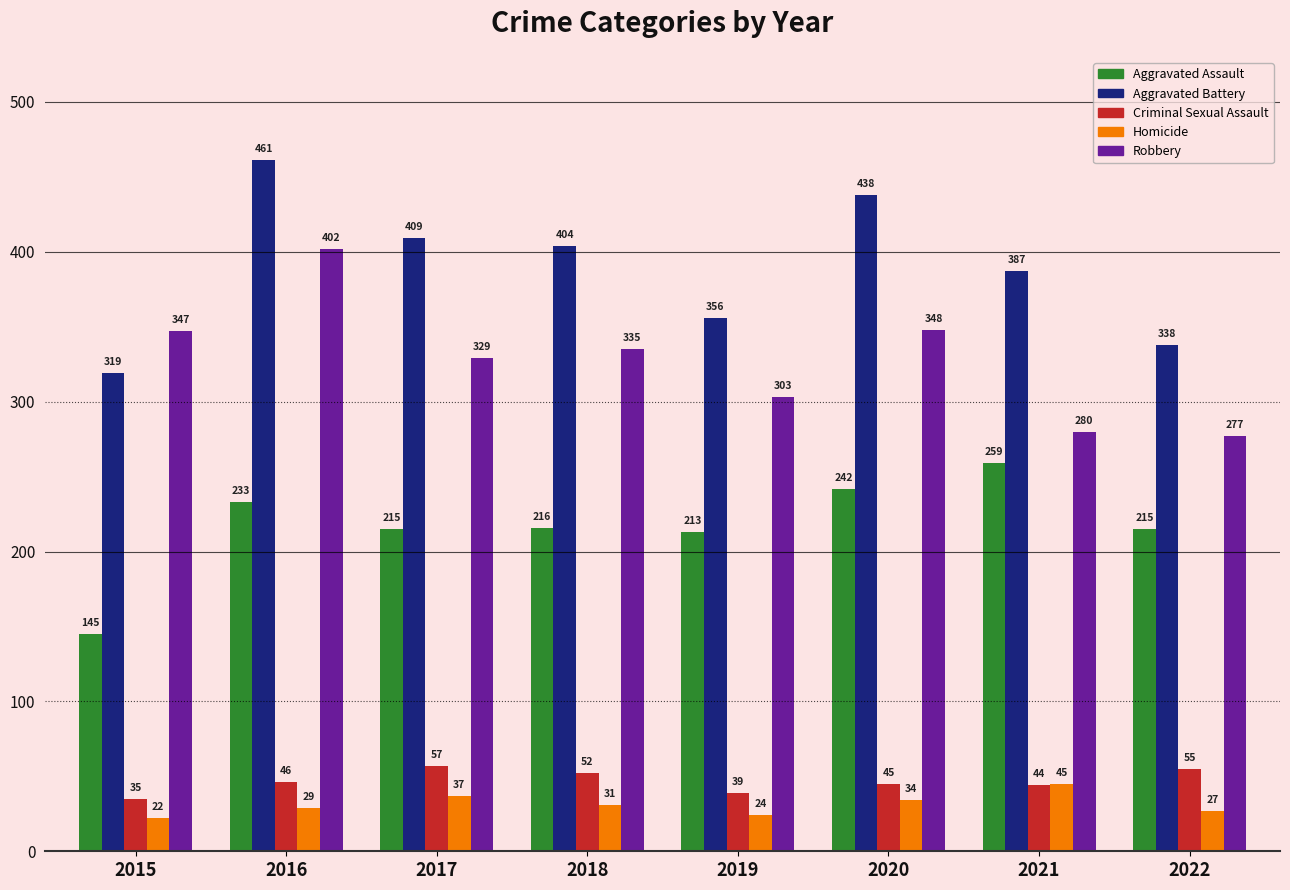

Which category has the lowest value in the Criminal Sexual Assault series?

2015